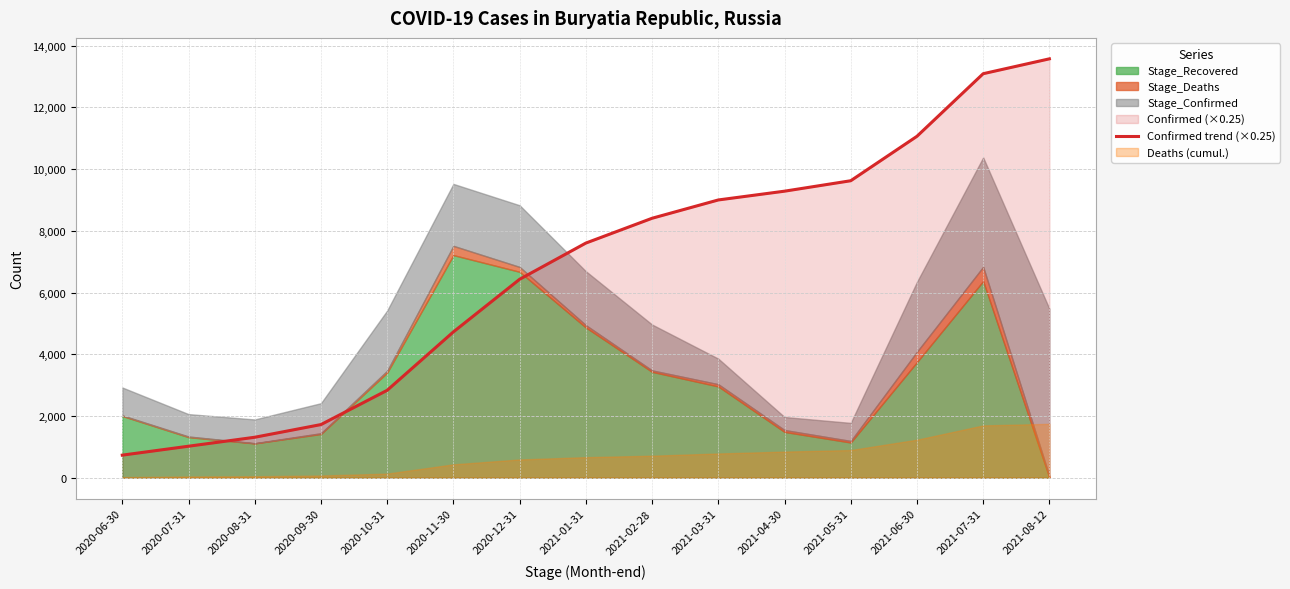

Approximately how many times larger is the value at 2021-07-31 compared to 2020-12-31?

2.0